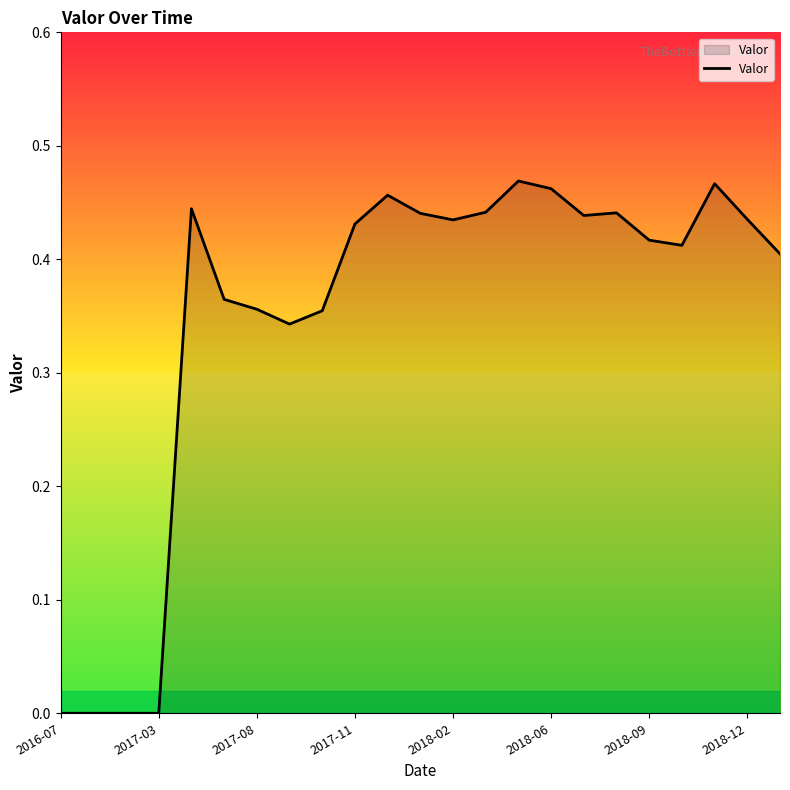

The chart shows a value of 0.0 at 2017-03. True or false?

True